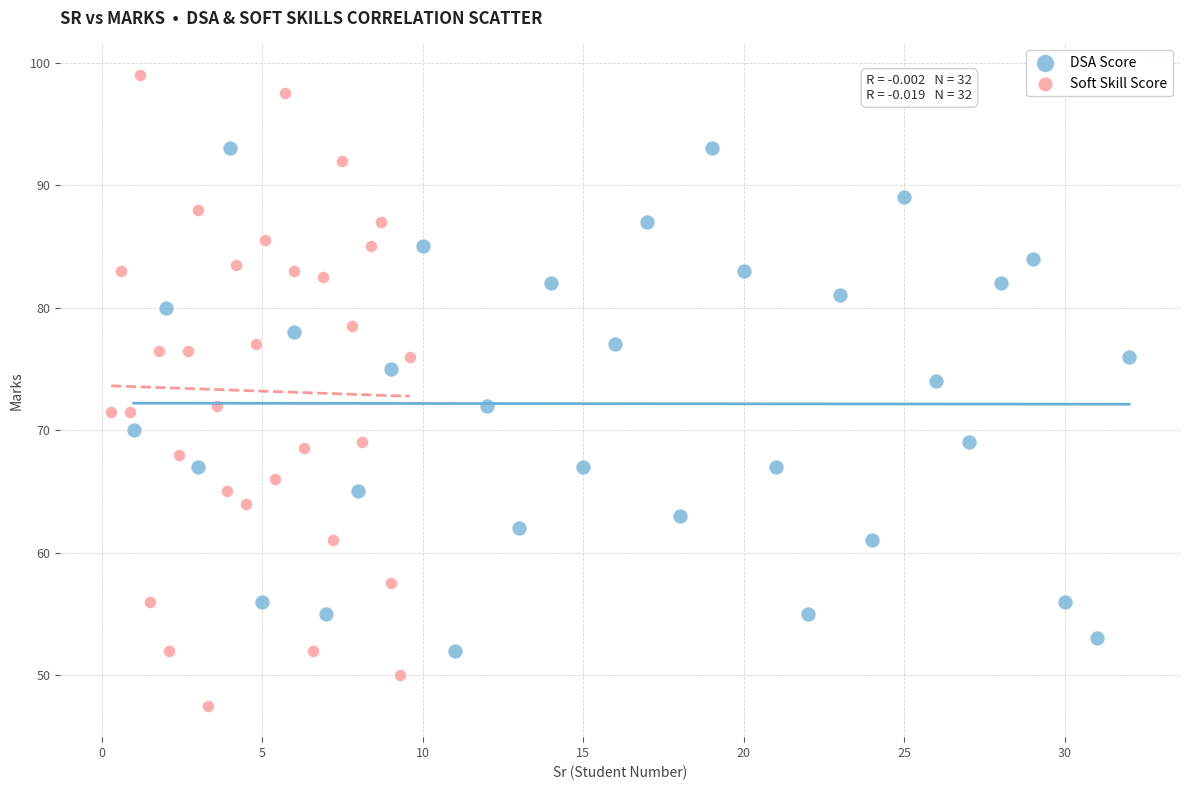

Which series contains the lowest Y value?

Soft Skill Score